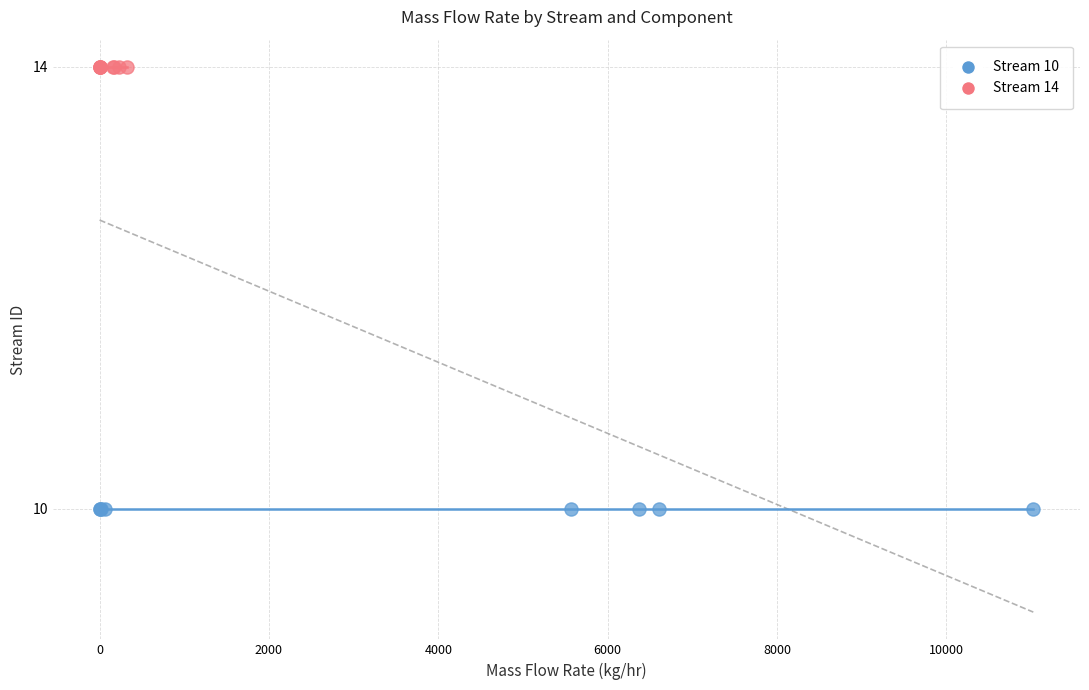

Which series reaches the minimum Y coordinate?

Stream 10